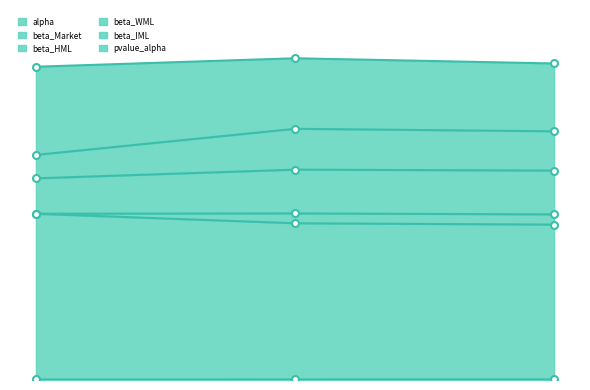

True or false: beta_HML has a value of 0.8 at 2020-11-30.

False